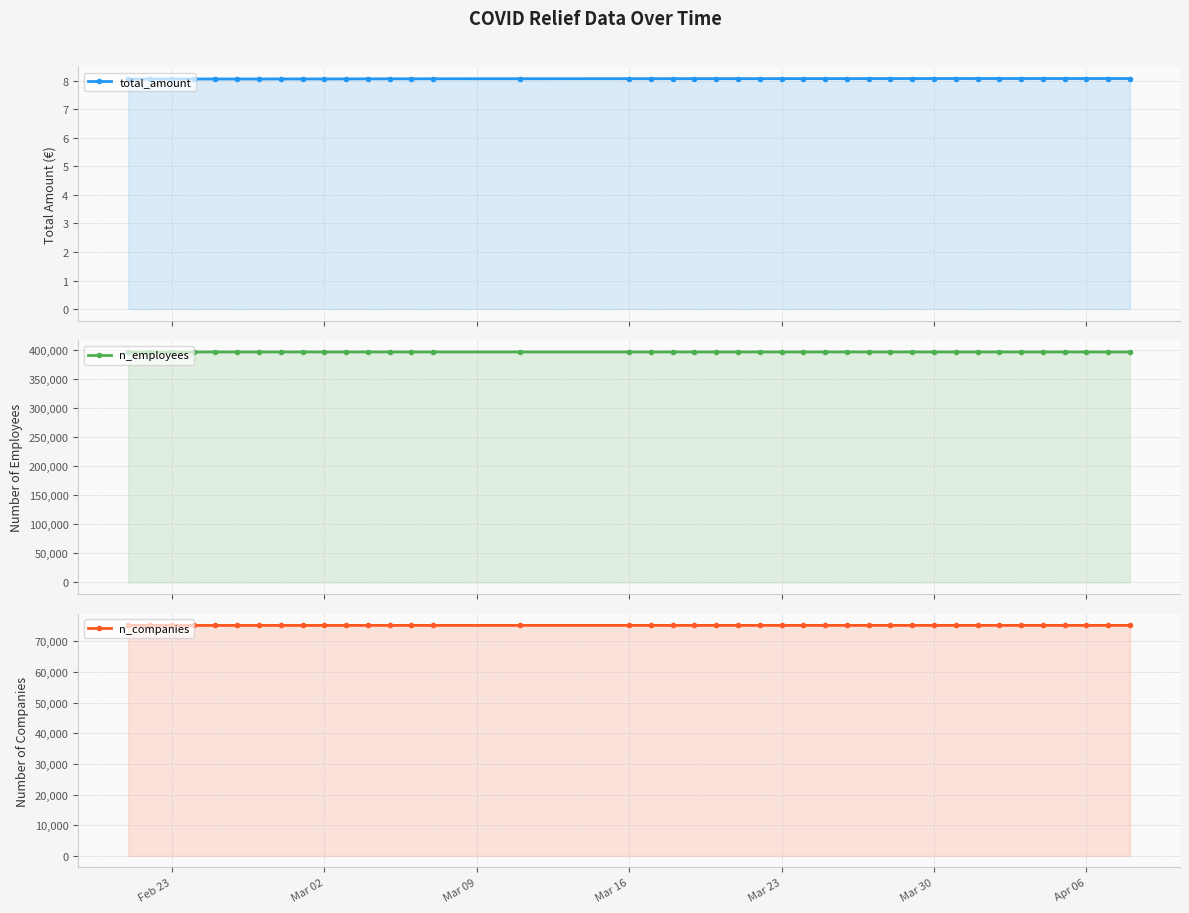

What is the maximum value shown in the chart?

395977.0